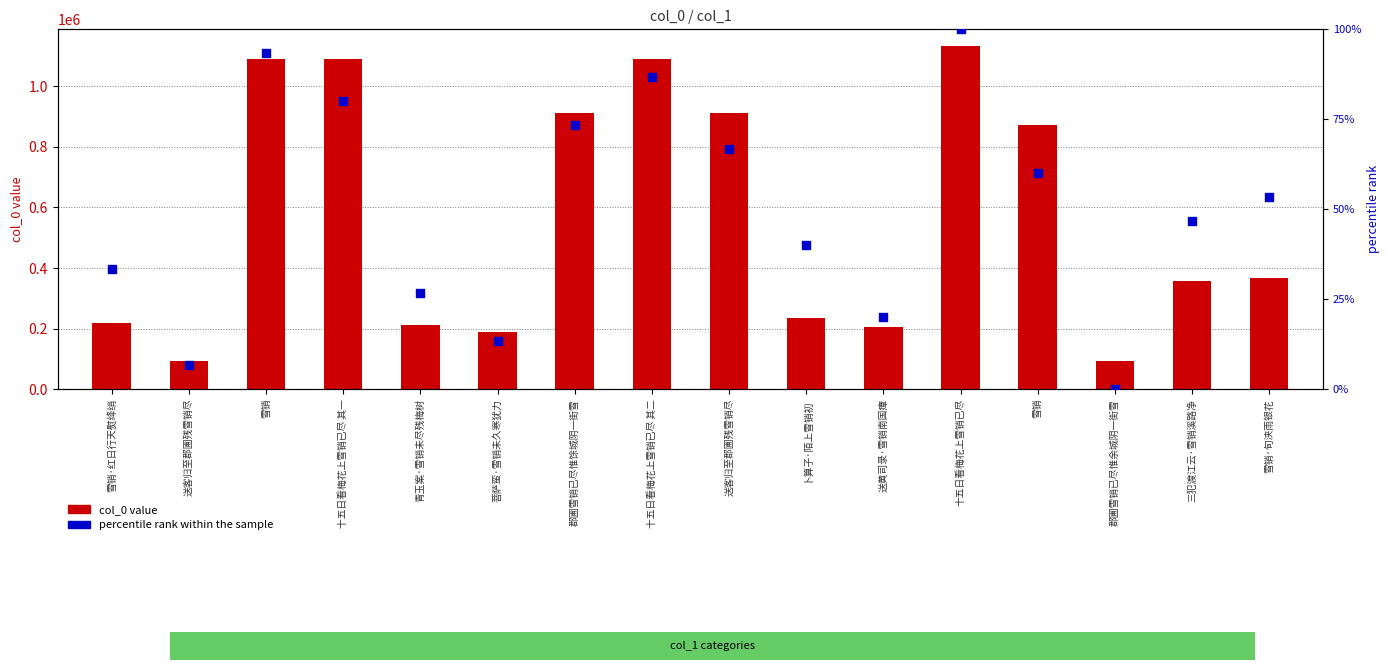

Which series has the widest spread of Y values?

col_0 value